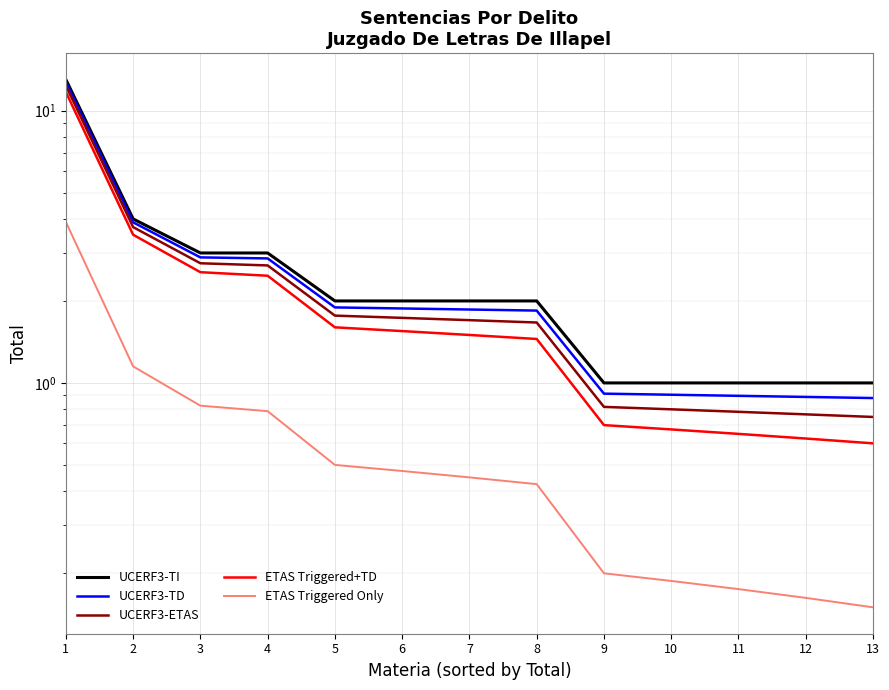

What is the total value across all series at 12?

3.4